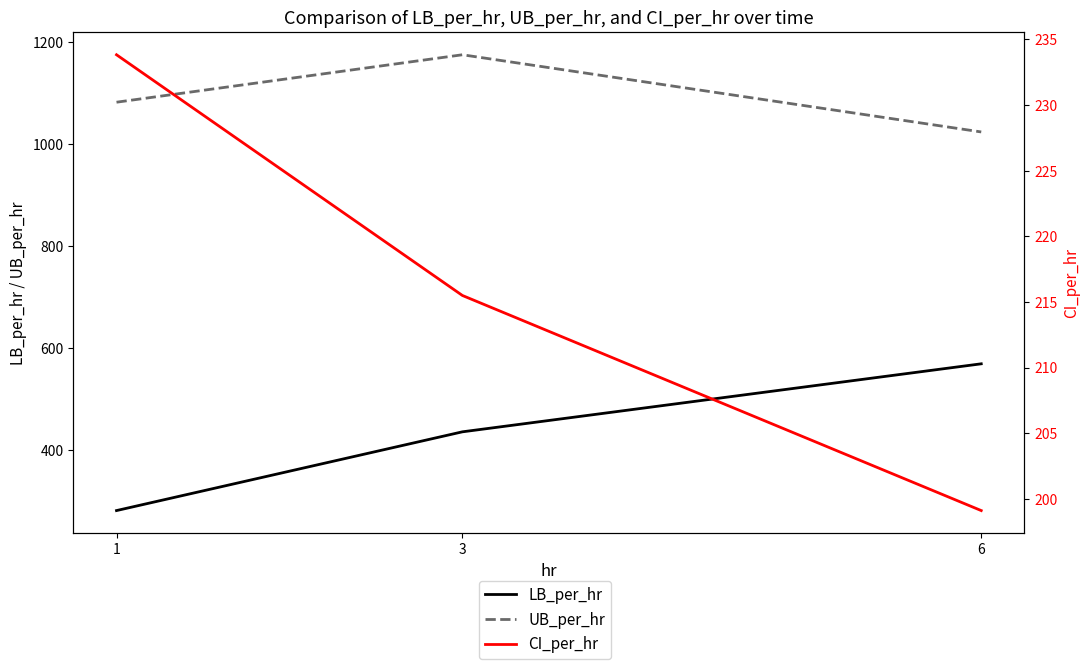

Rank the series by their average value, from highest to lowest.

UB_per_hr, LB_per_hr, CI_per_hr